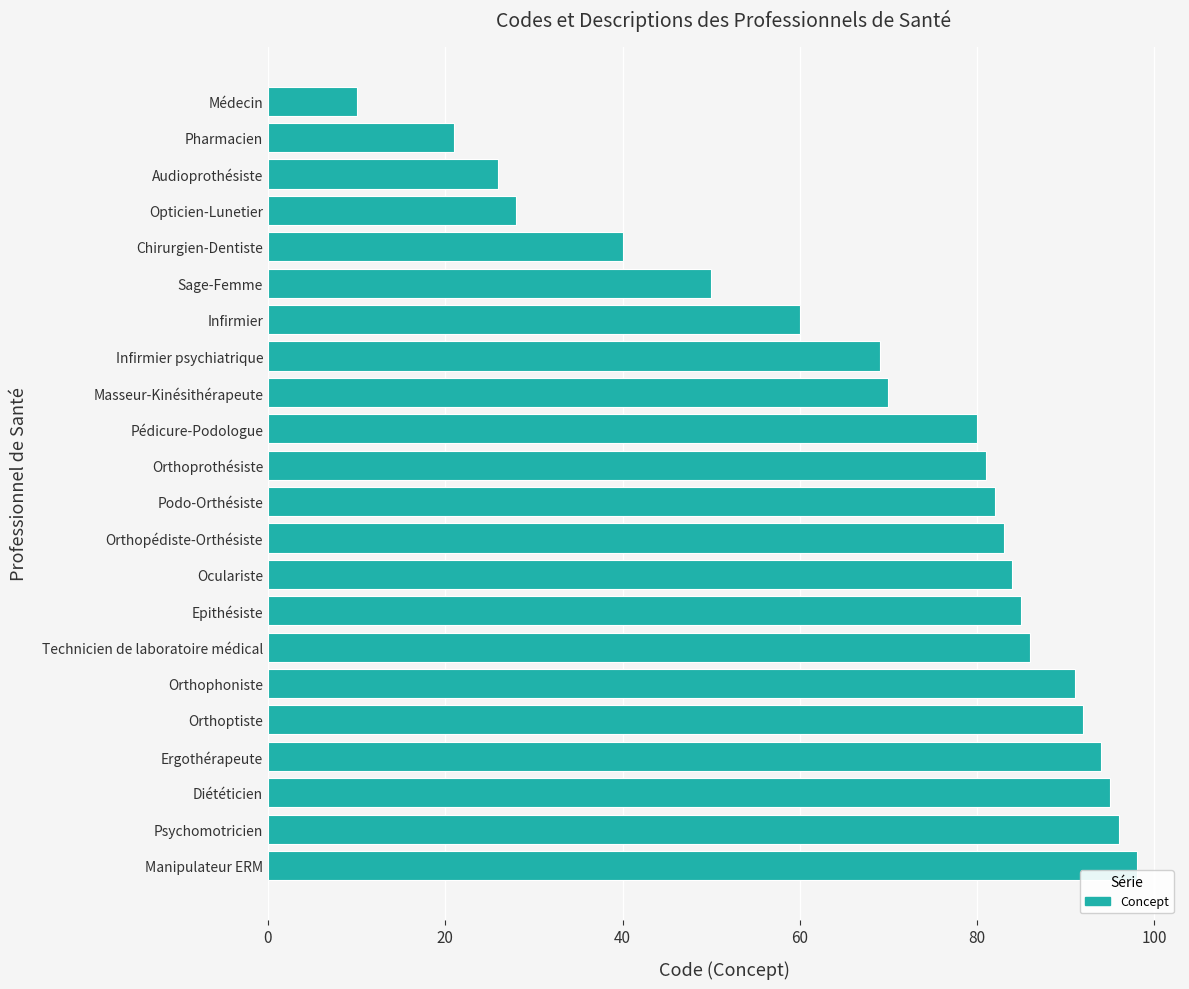

What is the average value?

69